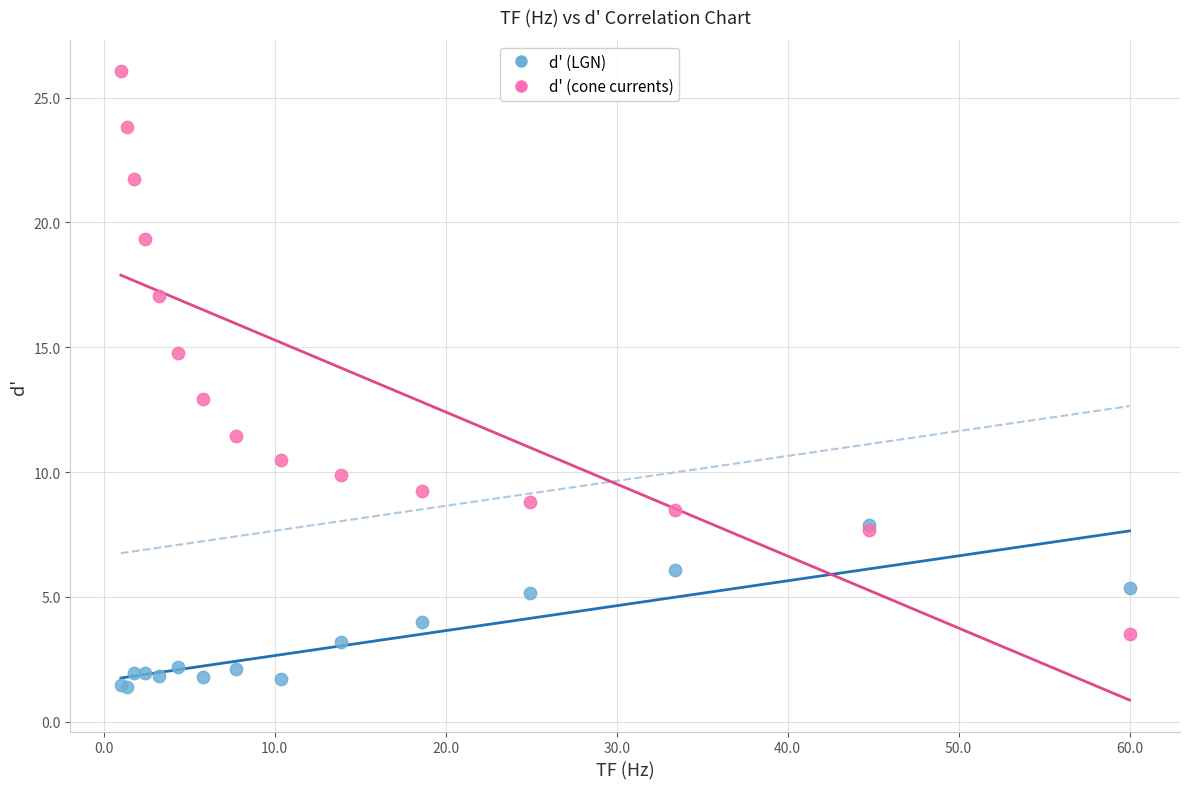

Which series contains the lowest Y value?

d' (LGN)